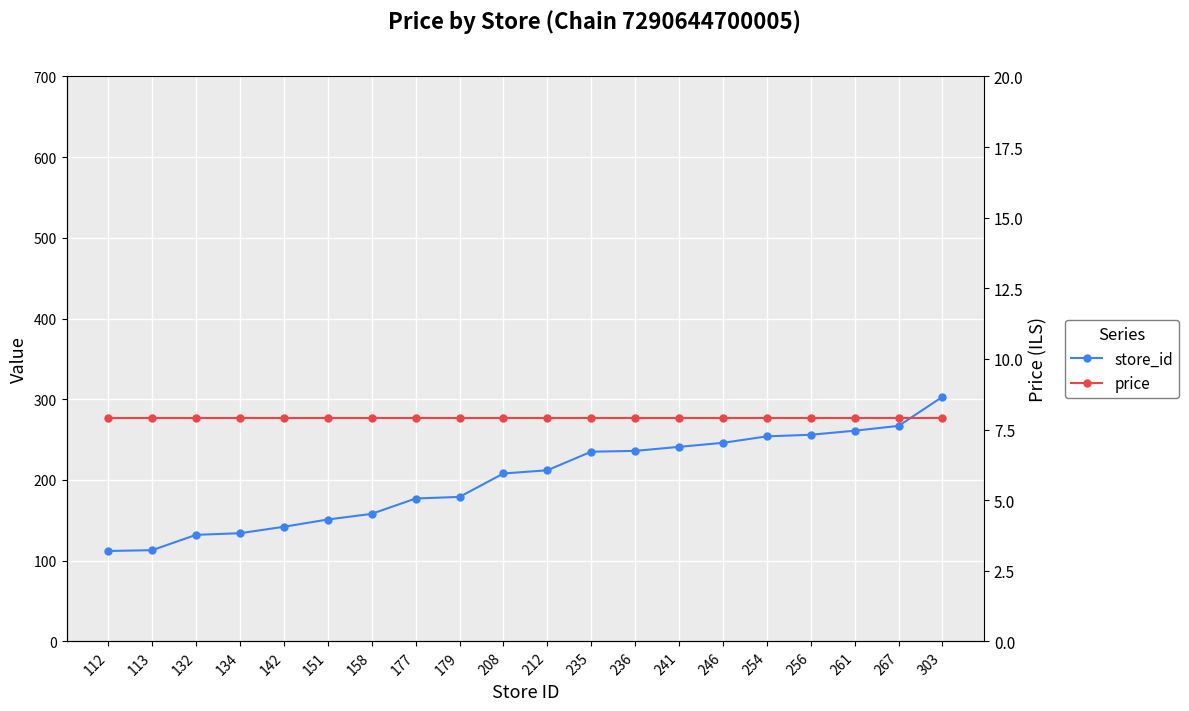

True or false: price has a value of 7.9 at 303.

True